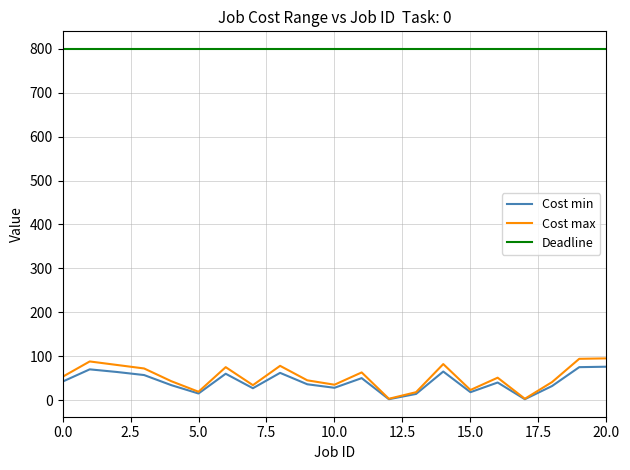

What is the greatest value displayed?

800